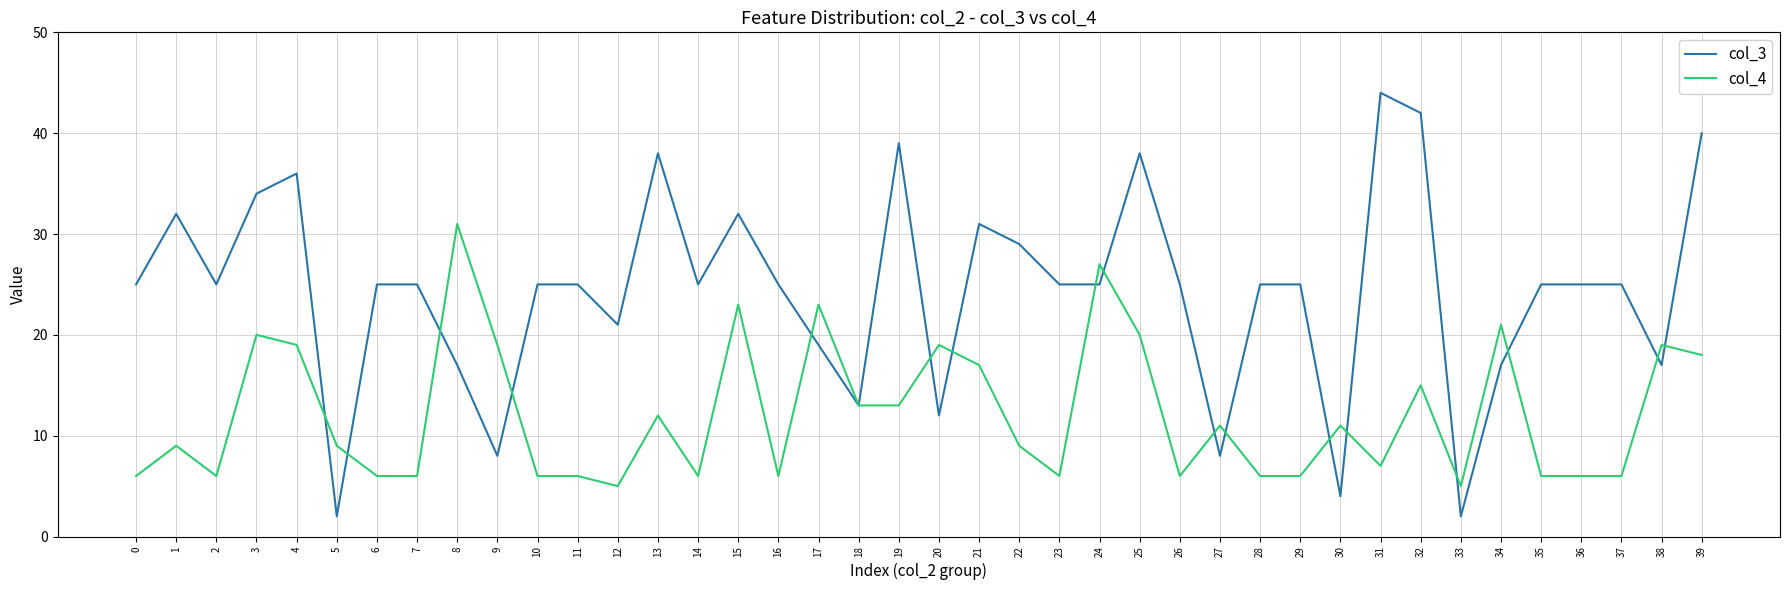

Reading left to right, list all the values displayed in this chart.

col_3: 25	32	25	34	36	2	25	25	17	8	25	25	21	38	25	32	25	19	13	39	12	31	29	25	25	38	25	8	25	25	4	44	42	2	17	25	25	25	17	40
col_4: 6	9	6	20	19	9	6	6	31	19	6	6	5	12	6	23	6	23	13	13	19	17	9	6	27	20	6	11	6	6	11	7	15	5	21	6	6	6	19	18